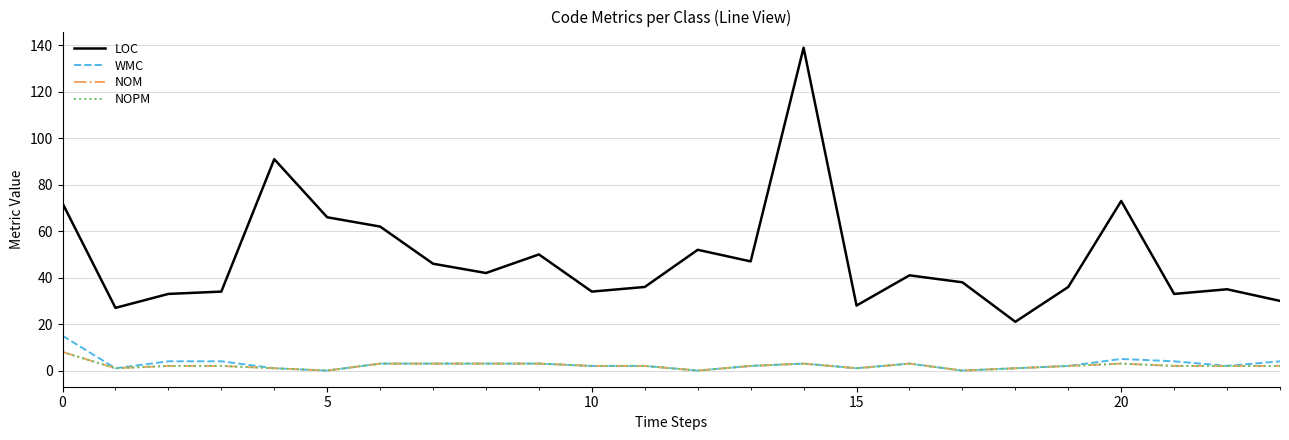

Which category has the highest value across all series?

14